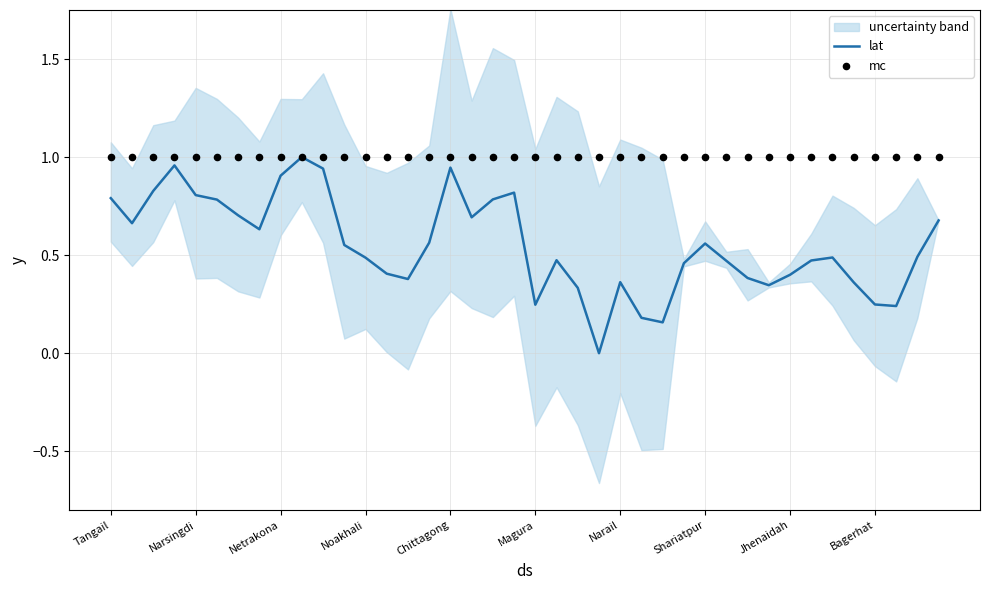

Which series has the largest Y range (max minus min)?

lat